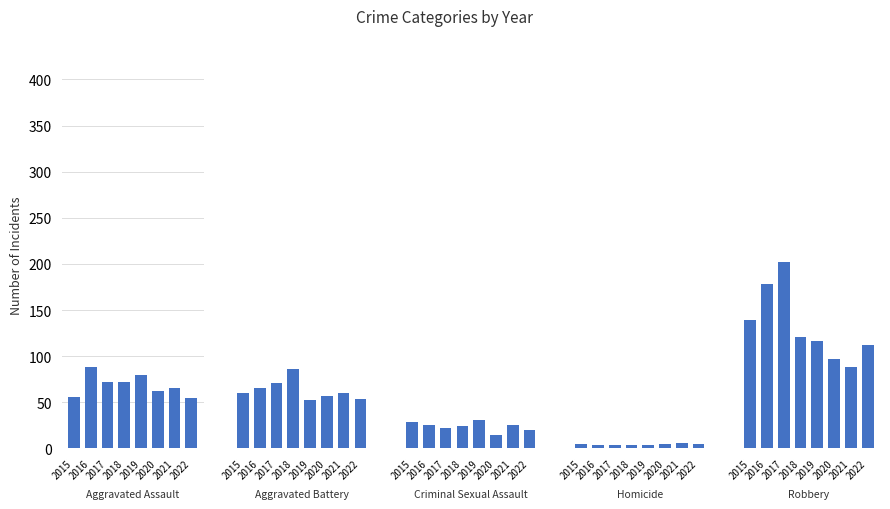

How many values in the Criminal Sexual Assault series exceed 25?

2